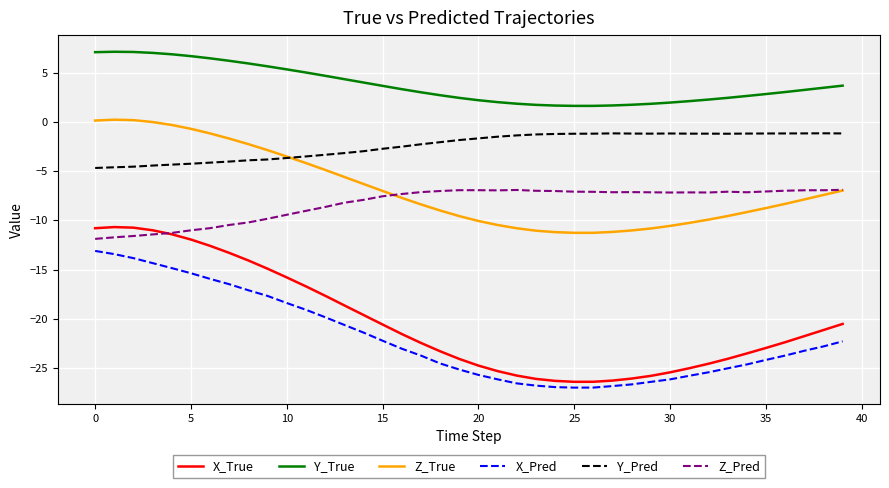

Which series has the largest total across all categories?

Y_True